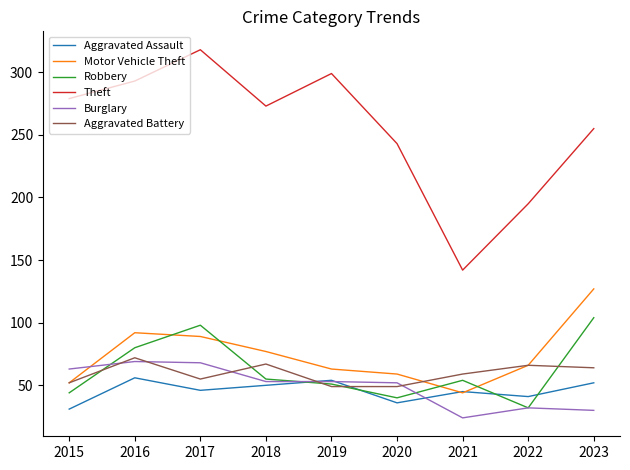

The Robbery series shows 31 at 2016. True or false?

False